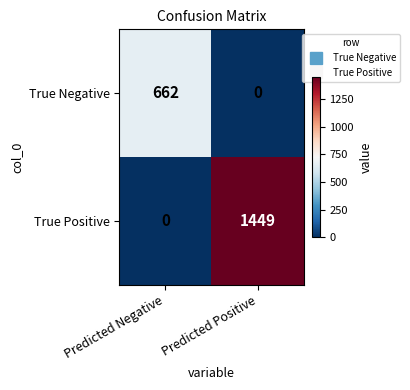

What is the average value of the True Negative series?

331